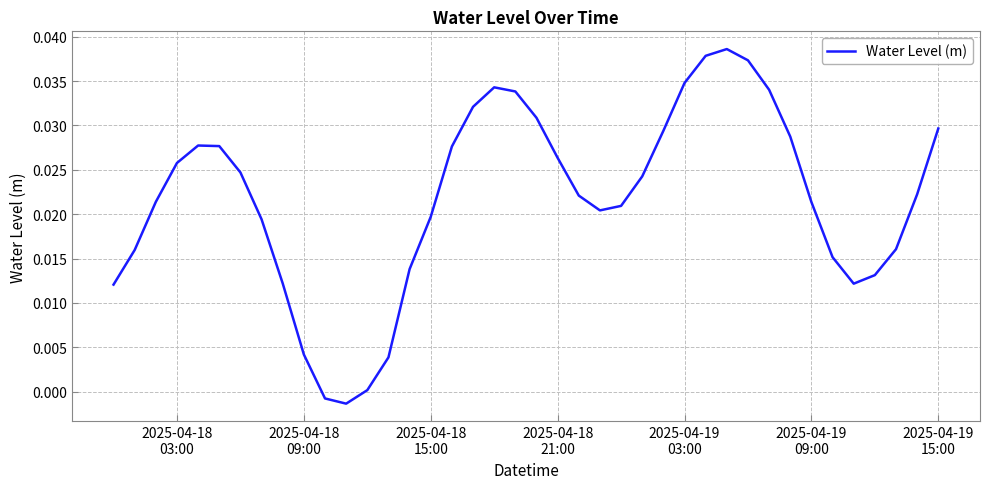

How many interior local peaks (higher than both neighbors) does the data have?

3